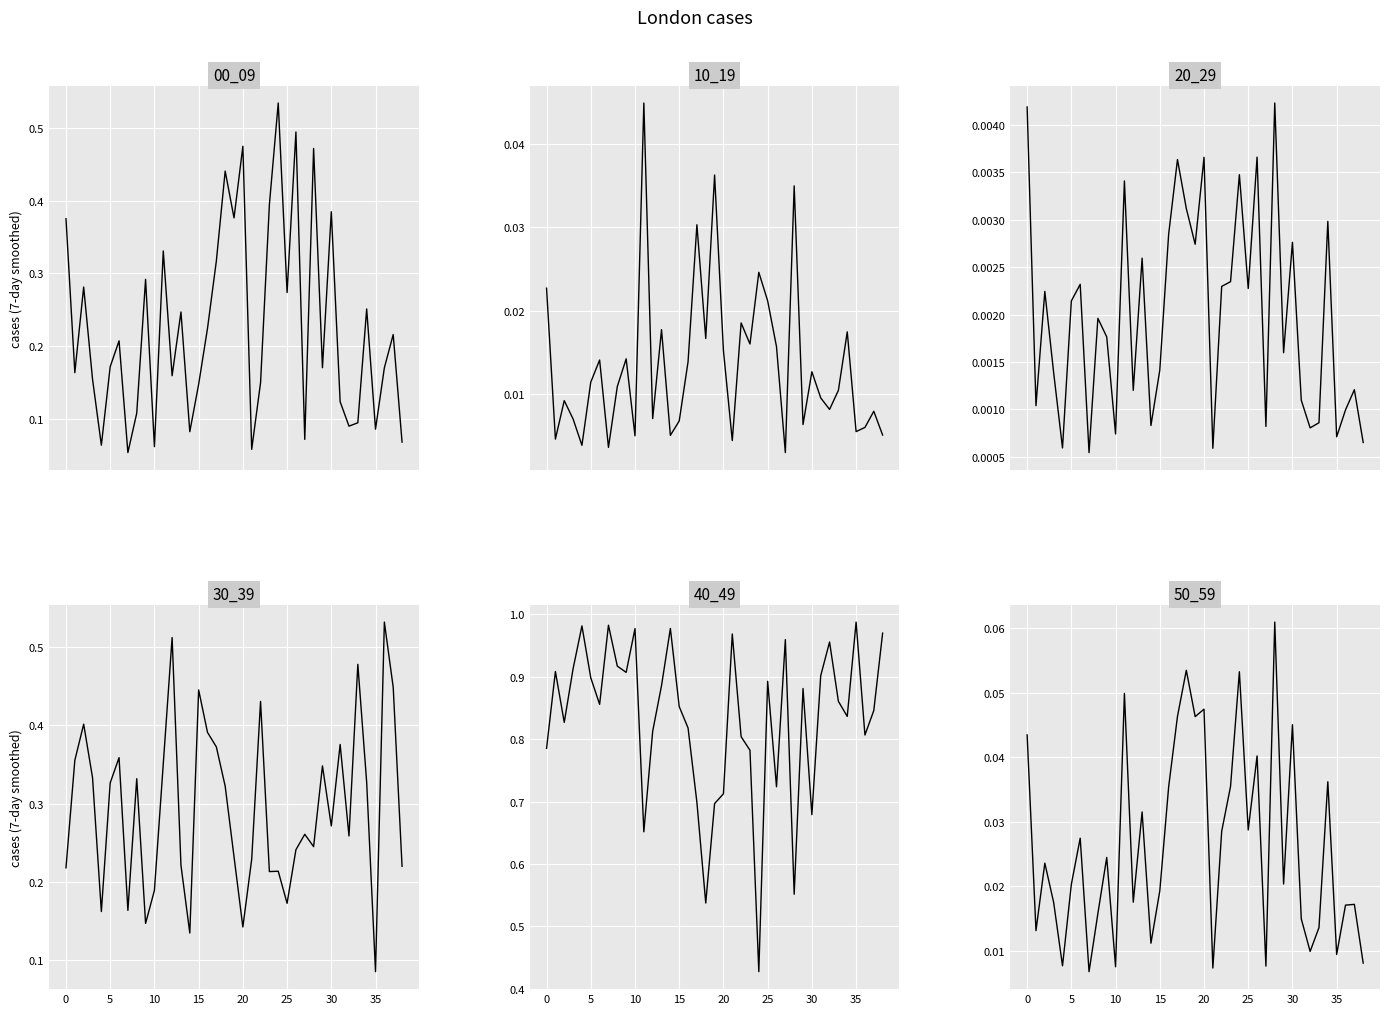

Is it true that col_2 equals 0.0 at 38?

False